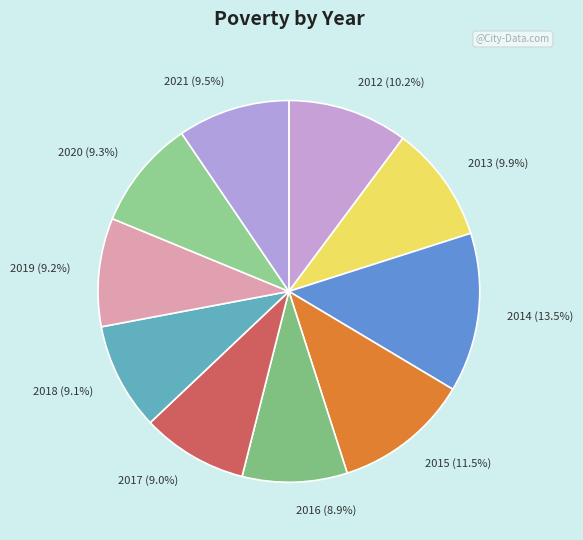

The 2020 slice represents 9% of the pie. True or false?

True